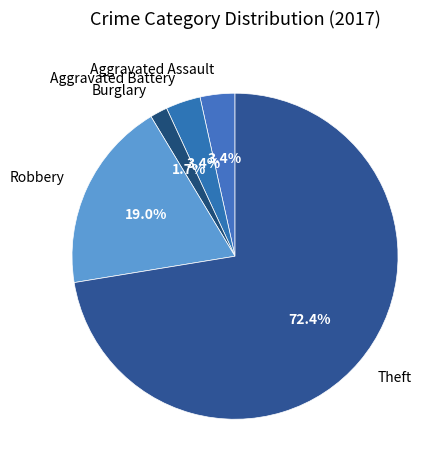

Which slice is the smallest?

Burglary